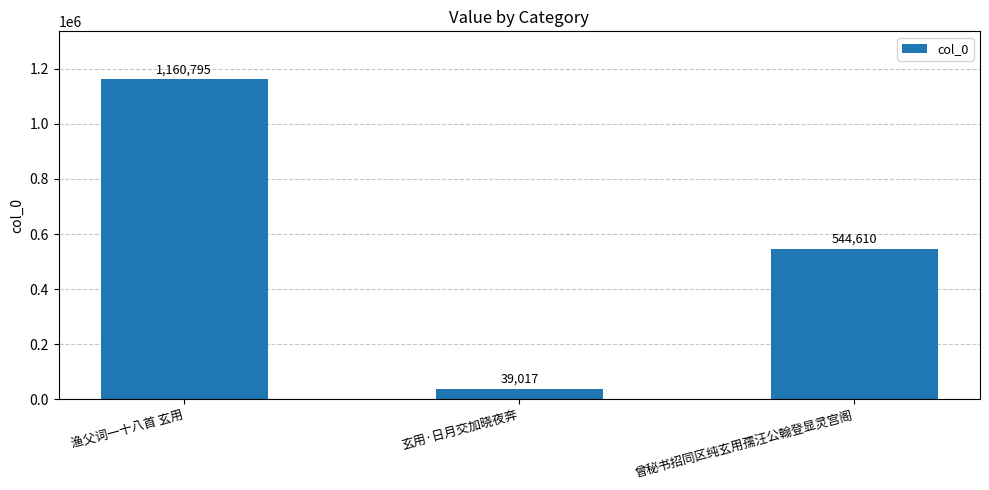

What position from the left is 曾秘书招同区纯玄用孺汪公翰登显灵宫阁?

3